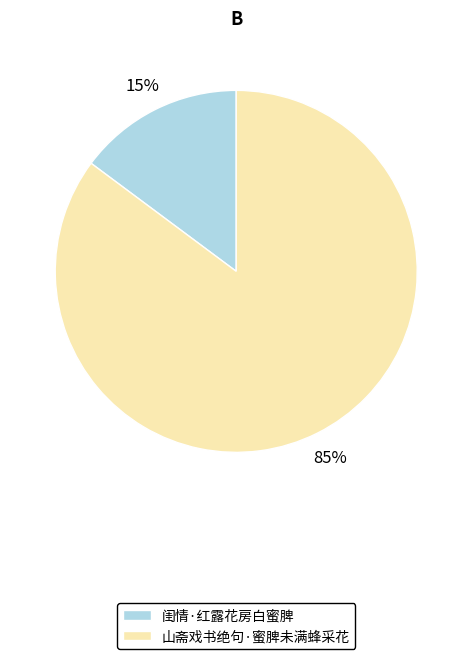

Do 山斋戏书绝句·蜜脾未满蜂采花 and 闺情·红露花房白蜜脾 together represent more than half of the pie?

Yes